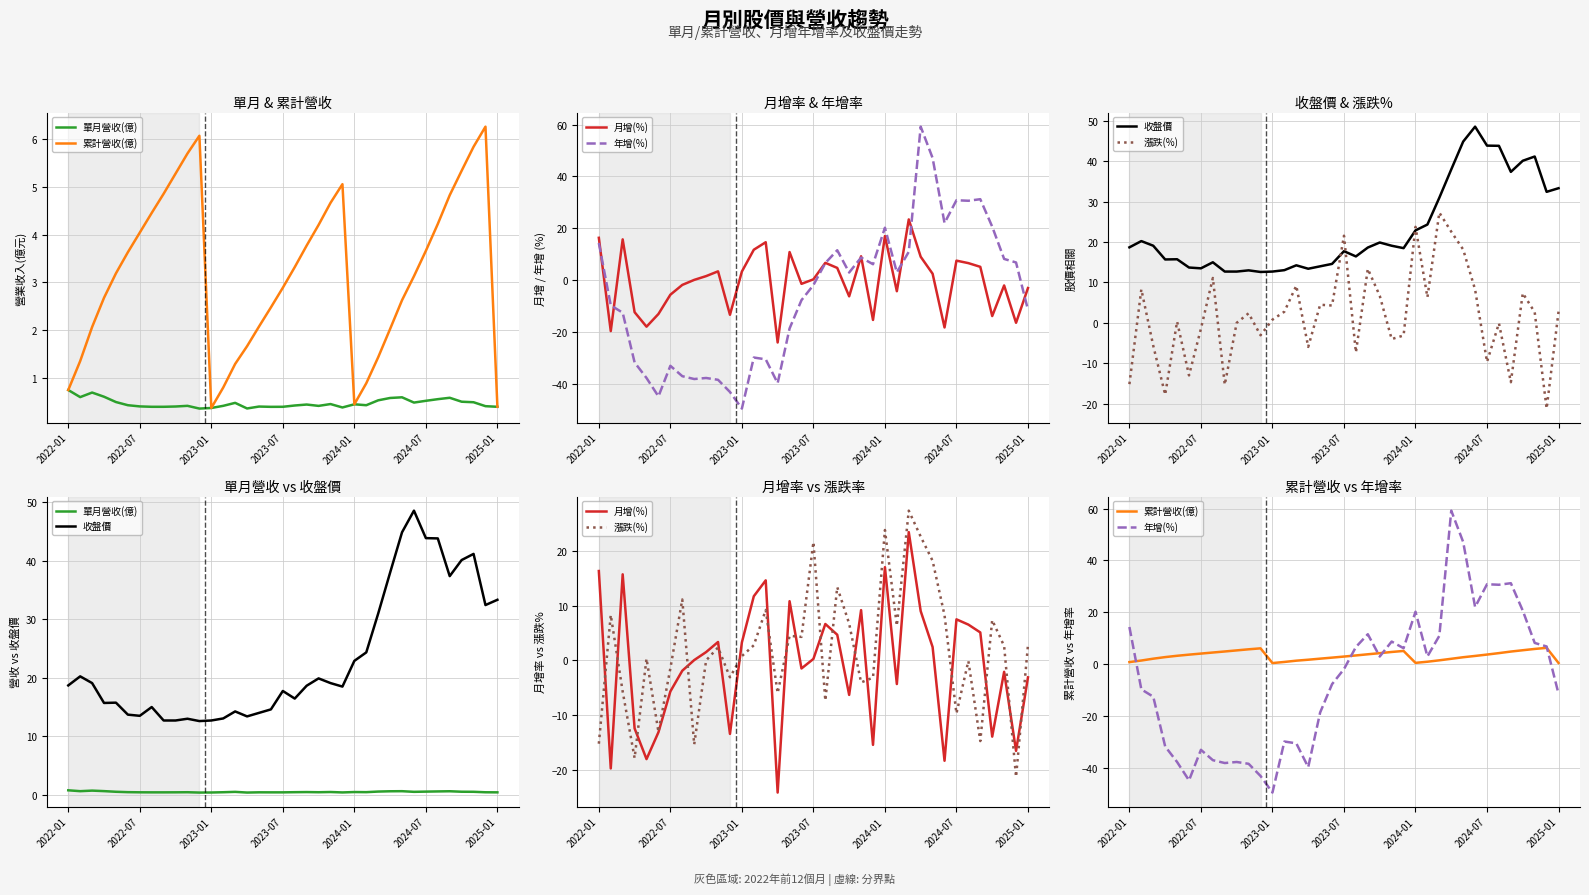

Where does the 月增(%) series first go above 0?

2022-01